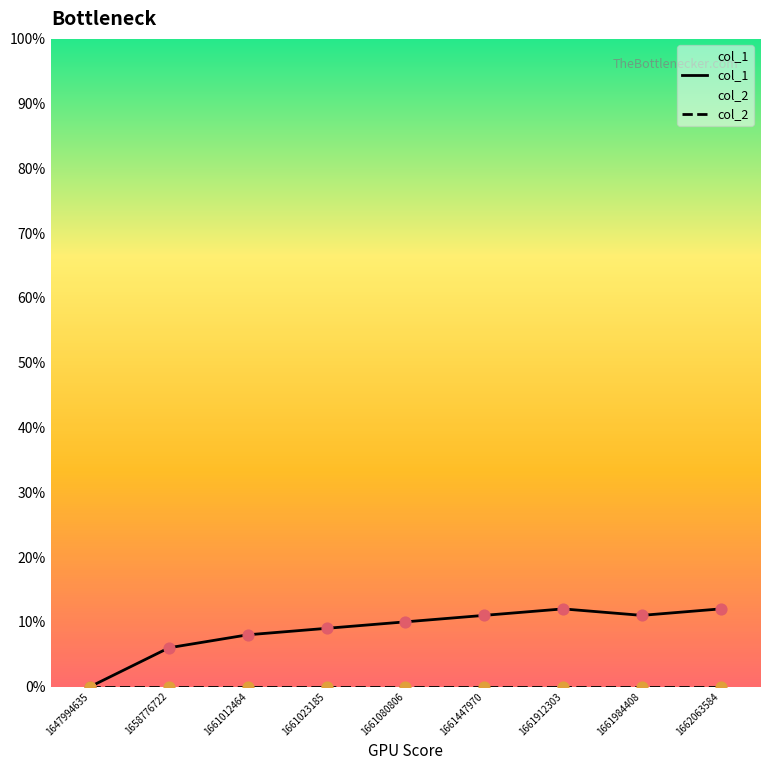

Is the value of col_1 at 1661012464 greater than the value of col_2 at 1661080806?

Yes